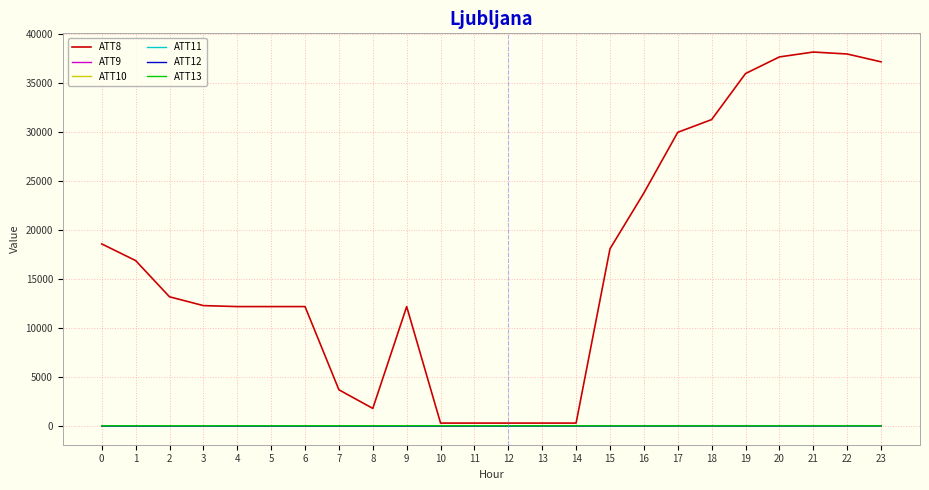

Which series has the largest range (max minus min)?

ATT8